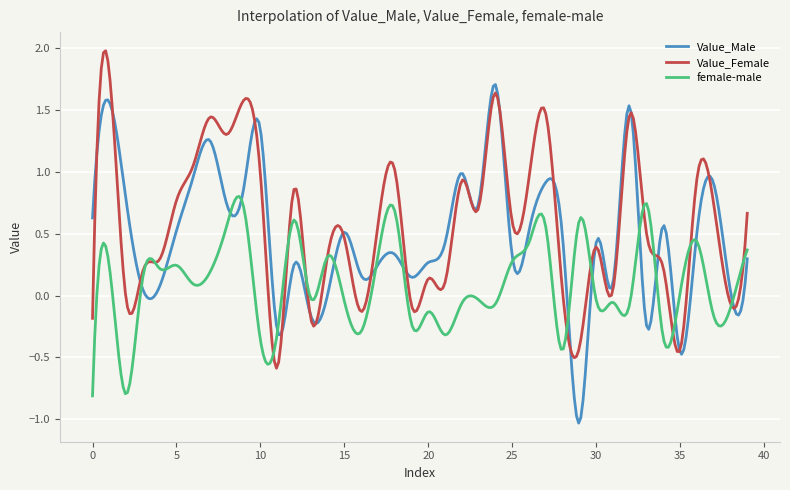

Rank the series by their average value, from highest to lowest.

Value_Female, Value_Male, female-male